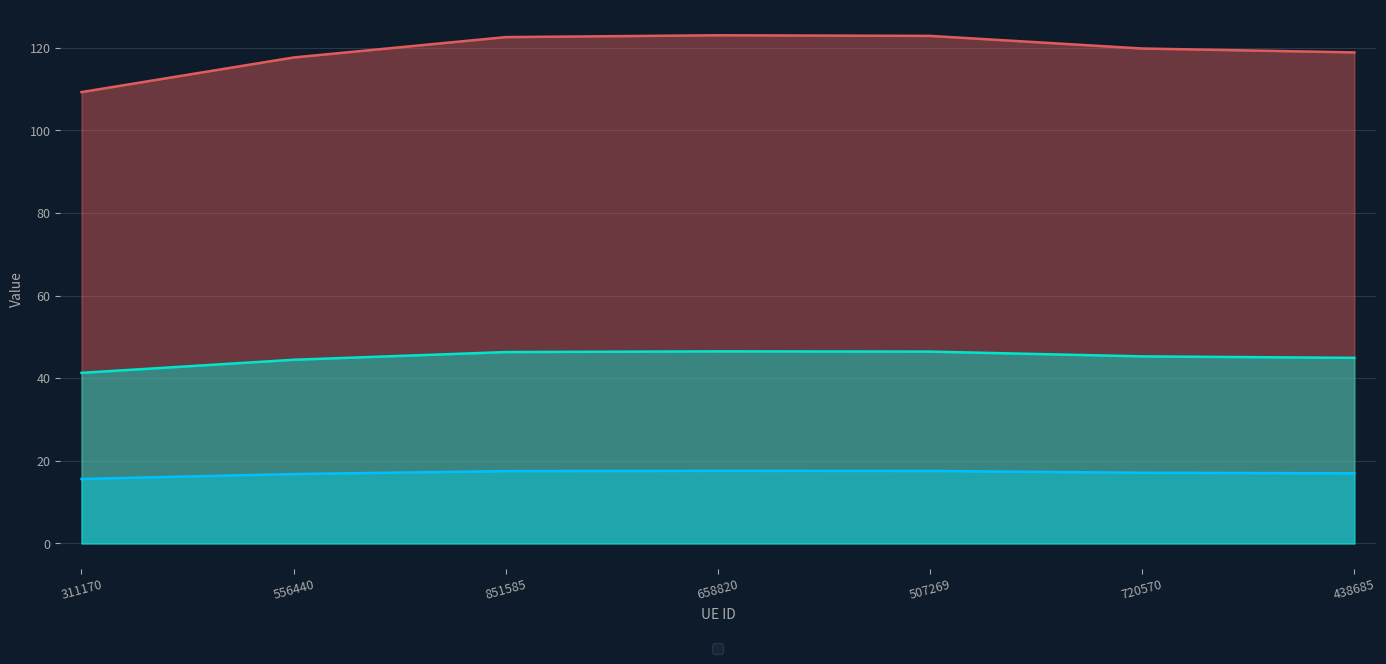

Does the chart display data point markers on the line(s)?

No